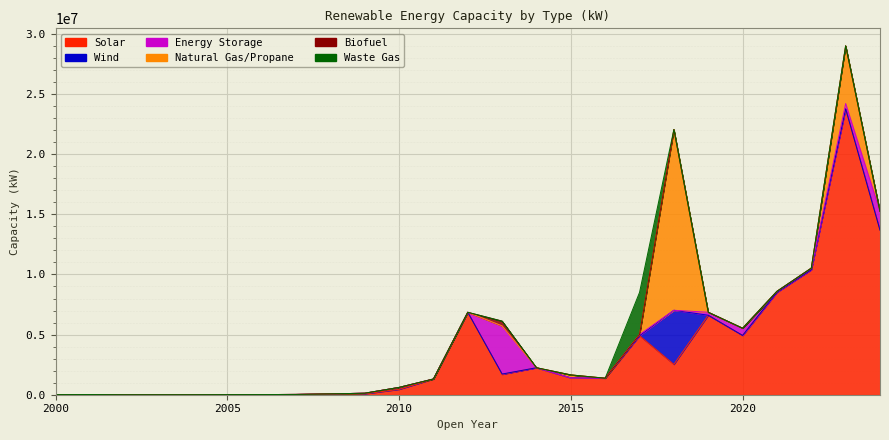

Which series has the largest range (max minus min)?

Solar